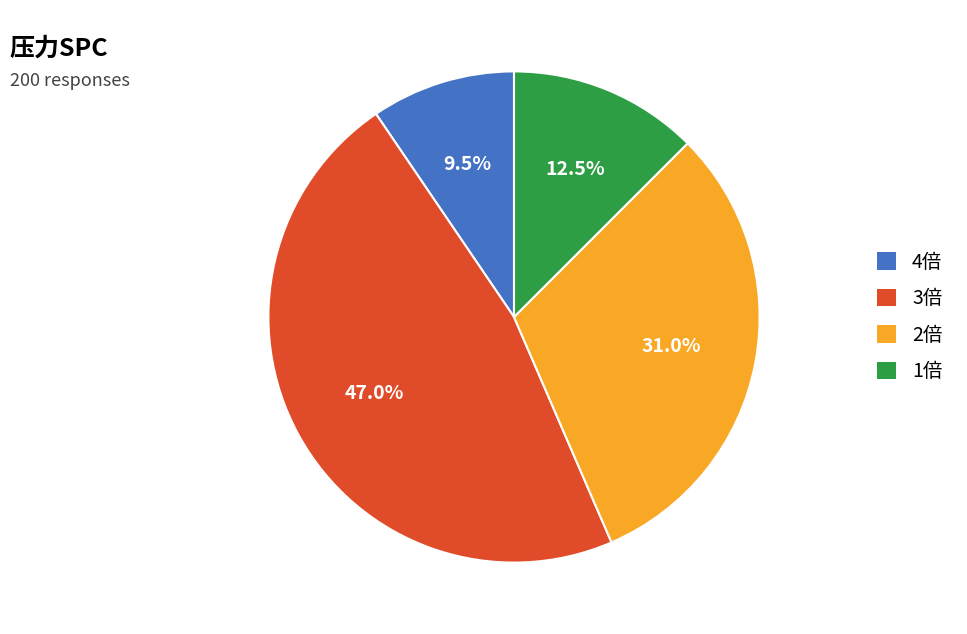

What percentage do 2倍 and 1倍 together represent?

43.5%